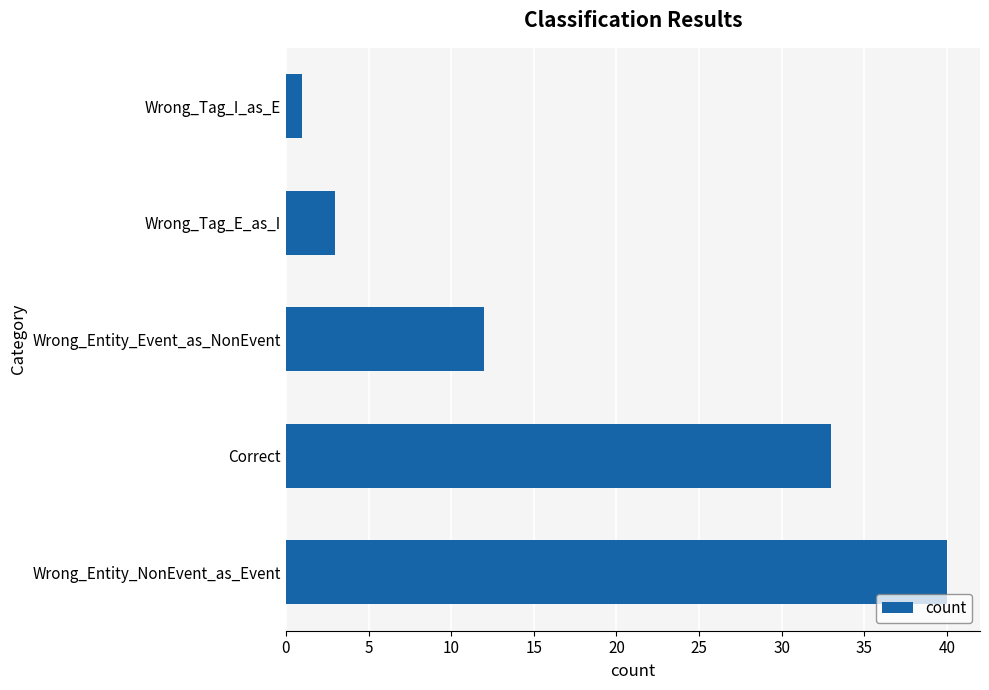

Count the number of categories in the chart.

5